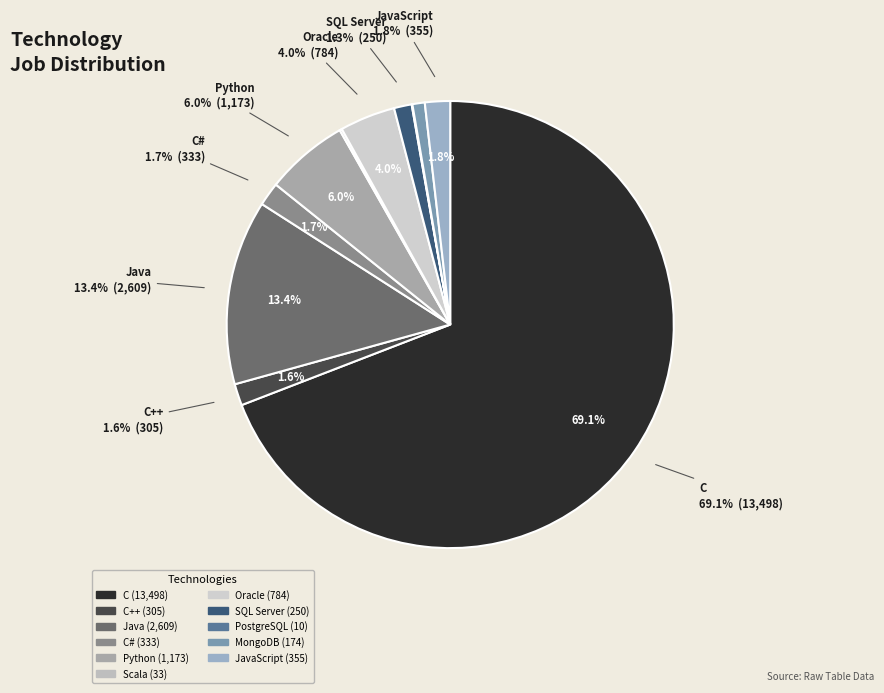

To the nearest percent, what portion does SQL Server represent?

1%